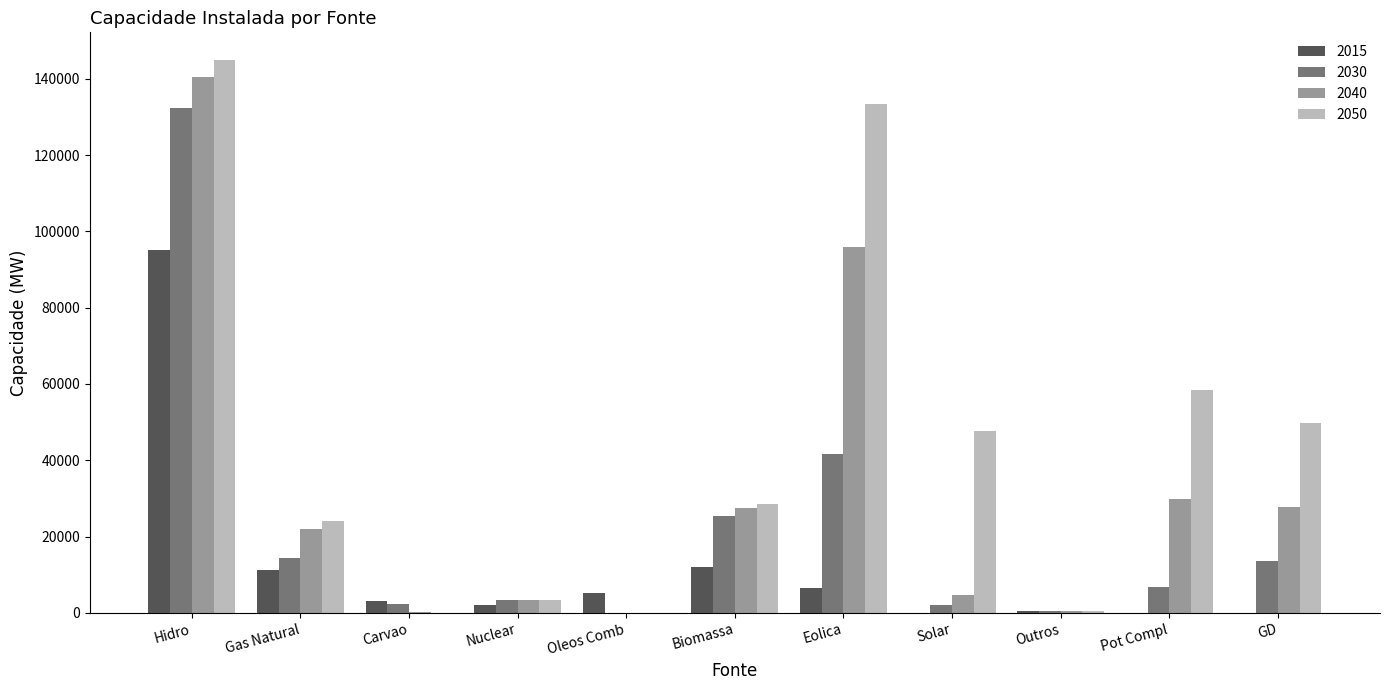

What is the maximum value shown in the chart?

144954